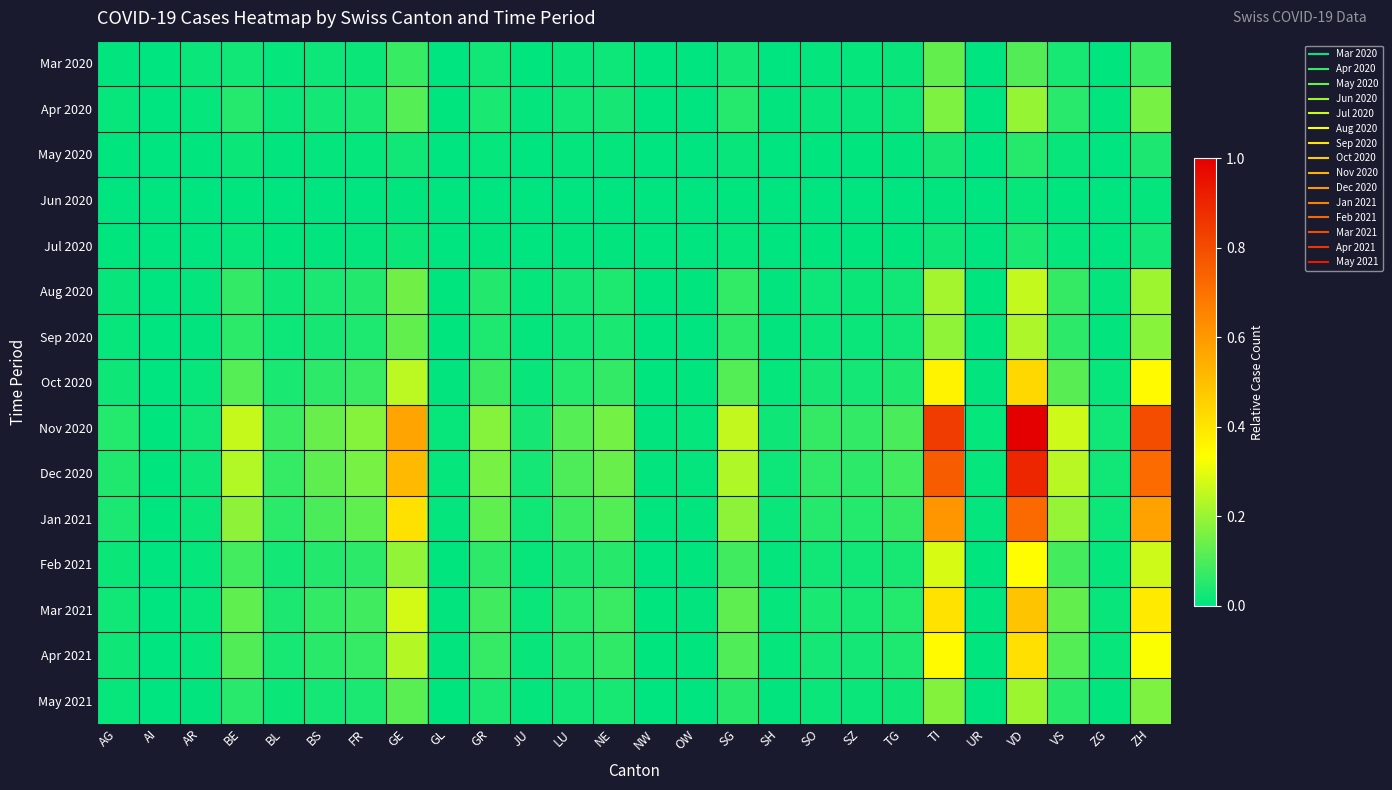

Reading left to right, what are all the values shown in this chart?

Mar 2020: AG=0.0	AI=0.0	AR=0.0	BE=0.0	BL=0.0	BS=0.0	FR=0.0	GE=0.1	GL=0.0	GR=0.0	JU=0.0	LU=0.0	NE=0.0	NW=0.0	OW=0.0	SG=0.0	SH=0.0	SO=0.0	SZ=0.0	TG=0.0	TI=0.1	UR=0.0	VD=0.1	VS=0.0	ZG=0.0	ZH=0.1
Apr 2020: AG=0.0	AI=0.0	AR=0.0	BE=0.0	BL=0.0	BS=0.0	FR=0.0	GE=0.1	GL=0.0	GR=0.0	JU=0.0	LU=0.0	NE=0.0	NW=0.0	OW=0.0	SG=0.1	SH=0.0	SO=0.0	SZ=0.0	TG=0.0	TI=0.2	UR=0.0	VD=0.2	VS=0.1	ZG=0.0	ZH=0.2
May 2020: AG=0.0	AI=0.0	AR=0.0	BE=0.0	BL=0.0	BS=0.0	FR=0.0	GE=0.0	GL=0.0	GR=0.0	JU=0.0	LU=0.0	NE=0.0	NW=0.0	OW=0.0	SG=0.0	SH=0.0	SO=0.0	SZ=0.0	TG=0.0	TI=0.0	UR=0.0	VD=0.1	VS=0.0	ZG=0.0	ZH=0.0
Jun 2020: AG=0.0	AI=0.0	AR=0.0	BE=0.0	BL=0.0	BS=0.0	FR=0.0	GE=0.0	GL=0.0	GR=0.0	JU=0.0	LU=0.0	NE=0.0	NW=0.0	OW=0.0	SG=0.0	SH=0.0	SO=0.0	SZ=0.0	TG=0.0	TI=0.0	UR=0.0	VD=0.0	VS=0.0	ZG=0.0	ZH=0.0
Jul 2020: AG=0.0	AI=0.0	AR=0.0	BE=0.0	BL=0.0	BS=0.0	FR=0.0	GE=0.0	GL=0.0	GR=0.0	JU=0.0	LU=0.0	NE=0.0	NW=0.0	OW=0.0	SG=0.0	SH=0.0	SO=0.0	SZ=0.0	TG=0.0	TI=0.0	UR=0.0	VD=0.0	VS=0.0	ZG=0.0	ZH=0.0
Aug 2020: AG=0.0	AI=0.0	AR=0.0	BE=0.1	BL=0.0	BS=0.0	FR=0.0	GE=0.1	GL=0.0	GR=0.0	JU=0.0	LU=0.0	NE=0.0	NW=0.0	OW=0.0	SG=0.1	SH=0.0	SO=0.0	SZ=0.0	TG=0.0	TI=0.2	UR=0.0	VD=0.3	VS=0.1	ZG=0.0	ZH=0.2
Sep 2020: AG=0.0	AI=0.0	AR=0.0	BE=0.1	BL=0.0	BS=0.0	FR=0.0	GE=0.1	GL=0.0	GR=0.0	JU=0.0	LU=0.0	NE=0.0	NW=0.0	OW=0.0	SG=0.1	SH=0.0	SO=0.0	SZ=0.0	TG=0.0	TI=0.2	UR=0.0	VD=0.2	VS=0.1	ZG=0.0	ZH=0.2
Oct 2020: AG=0.0	AI=0.0	AR=0.0	BE=0.1	BL=0.0	BS=0.1	FR=0.1	GE=0.2	GL=0.0	GR=0.1	JU=0.0	LU=0.0	NE=0.1	NW=0.0	OW=0.0	SG=0.1	SH=0.0	SO=0.0	SZ=0.0	TG=0.0	TI=0.4	UR=0.0	VD=0.4	VS=0.1	ZG=0.0	ZH=0.3
Nov 2020: AG=0.0	AI=0.0	AR=0.0	BE=0.3	BL=0.1	BS=0.1	FR=0.2	GE=0.6	GL=0.0	GR=0.2	JU=0.0	LU=0.1	NE=0.2	NW=0.0	OW=0.0	SG=0.3	SH=0.0	SO=0.1	SZ=0.1	TG=0.1	TI=0.8	UR=0.0	VD=1.0	VS=0.3	ZG=0.0	ZH=0.8
Dec 2020: AG=0.0	AI=0.0	AR=0.0	BE=0.2	BL=0.1	BS=0.1	FR=0.2	GE=0.5	GL=0.0	GR=0.2	JU=0.0	LU=0.1	NE=0.1	NW=0.0	OW=0.0	SG=0.2	SH=0.0	SO=0.1	SZ=0.1	TG=0.1	TI=0.8	UR=0.0	VD=0.9	VS=0.2	ZG=0.0	ZH=0.7
Jan 2021: AG=0.0	AI=0.0	AR=0.0	BE=0.2	BL=0.1	BS=0.1	FR=0.1	GE=0.4	GL=0.0	GR=0.1	JU=0.0	LU=0.1	NE=0.1	NW=0.0	OW=0.0	SG=0.2	SH=0.0	SO=0.1	SZ=0.0	TG=0.1	TI=0.6	UR=0.0	VD=0.7	VS=0.2	ZG=0.0	ZH=0.6
Feb 2021: AG=0.0	AI=0.0	AR=0.0	BE=0.1	BL=0.0	BS=0.0	FR=0.1	GE=0.2	GL=0.0	GR=0.1	JU=0.0	LU=0.0	NE=0.1	NW=0.0	OW=0.0	SG=0.1	SH=0.0	SO=0.0	SZ=0.0	TG=0.0	TI=0.3	UR=0.0	VD=0.3	VS=0.1	ZG=0.0	ZH=0.3
Mar 2021: AG=0.0	AI=0.0	AR=0.0	BE=0.1	BL=0.0	BS=0.1	FR=0.1	GE=0.3	GL=0.0	GR=0.1	JU=0.0	LU=0.1	NE=0.1	NW=0.0	OW=0.0	SG=0.1	SH=0.0	SO=0.0	SZ=0.0	TG=0.0	TI=0.4	UR=0.0	VD=0.5	VS=0.1	ZG=0.0	ZH=0.4
Apr 2021: AG=0.0	AI=0.0	AR=0.0	BE=0.1	BL=0.0	BS=0.1	FR=0.1	GE=0.2	GL=0.0	GR=0.1	JU=0.0	LU=0.0	NE=0.1	NW=0.0	OW=0.0	SG=0.1	SH=0.0	SO=0.0	SZ=0.0	TG=0.0	TI=0.3	UR=0.0	VD=0.4	VS=0.1	ZG=0.0	ZH=0.3
May 2021: AG=0.0	AI=0.0	AR=0.0	BE=0.1	BL=0.0	BS=0.0	FR=0.0	GE=0.1	GL=0.0	GR=0.0	JU=0.0	LU=0.0	NE=0.0	NW=0.0	OW=0.0	SG=0.1	SH=0.0	SO=0.0	SZ=0.0	TG=0.0	TI=0.2	UR=0.0	VD=0.2	VS=0.1	ZG=0.0	ZH=0.2